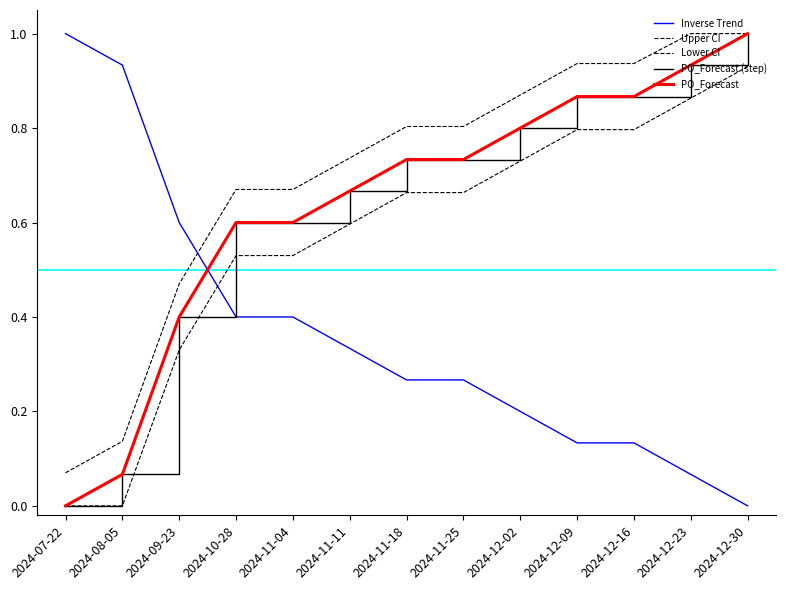

True or false: Lower CI and PO_Forecast (step) cross at least once.

False